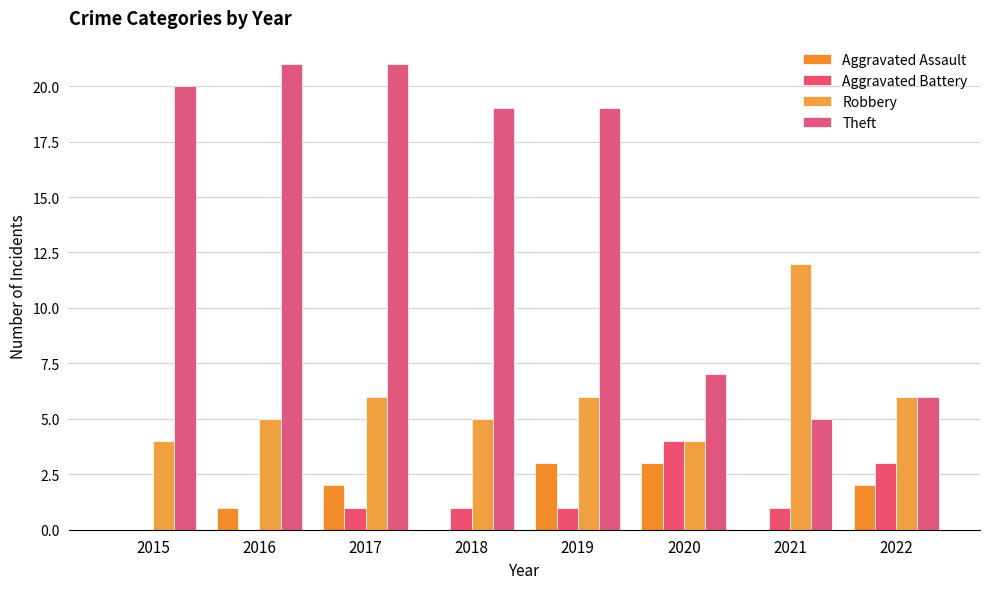

Are the bars horizontal?

No